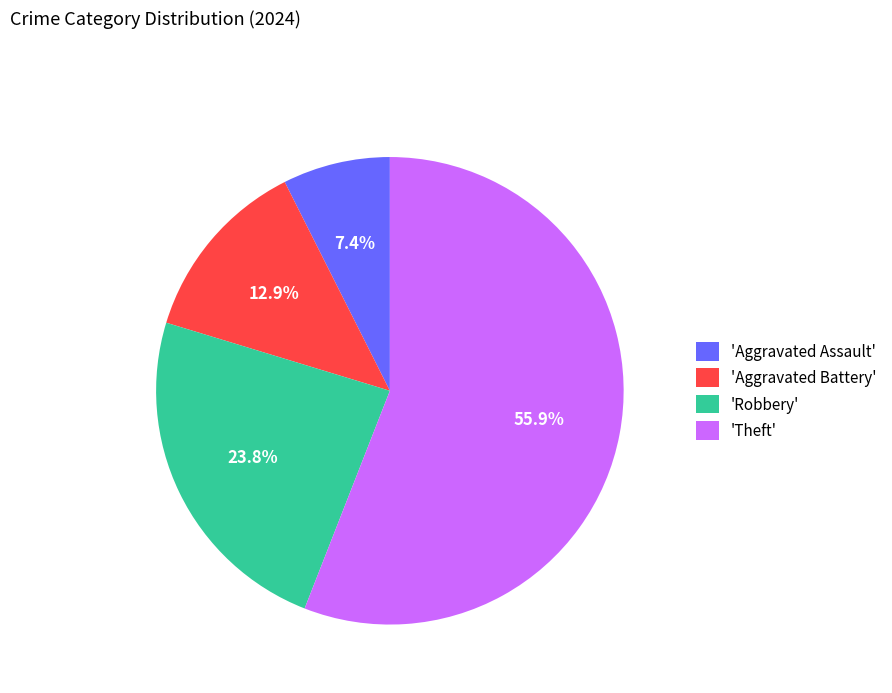

Combined, what portion of the pie is 'Robbery' and 'Theft'?

79.7%